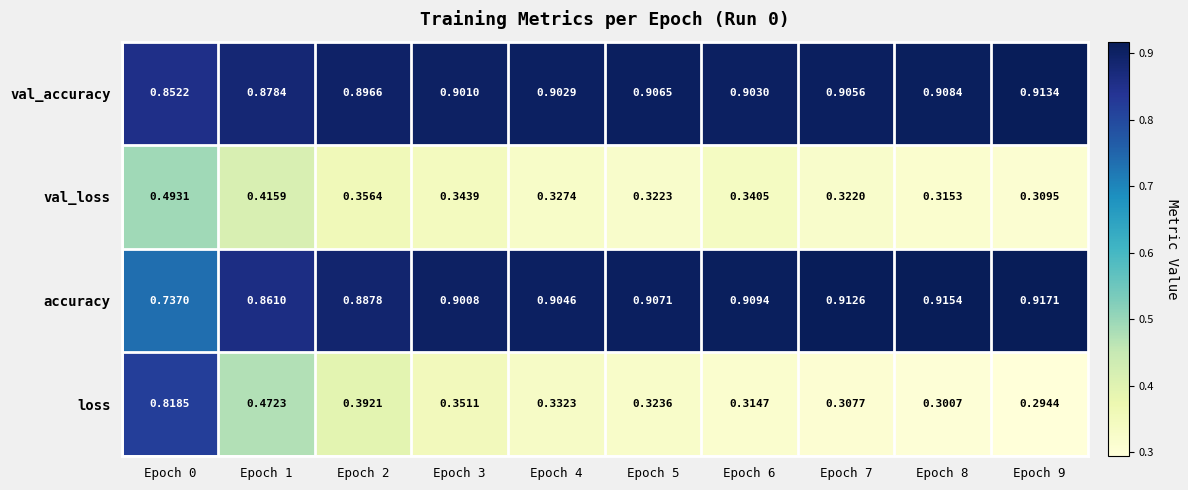

List the series in order of their peak value, lowest first.

val_loss, loss, val_accuracy, accuracy